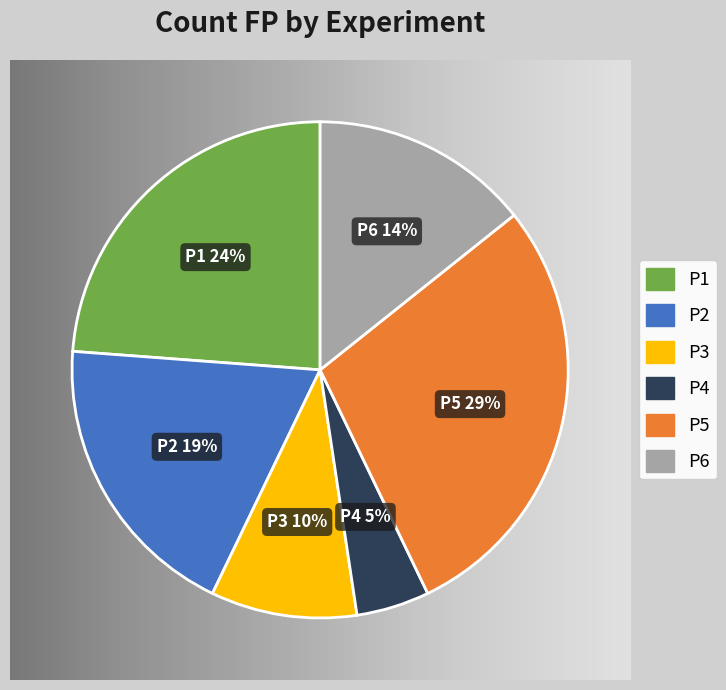

Does any single category account for the majority?

No